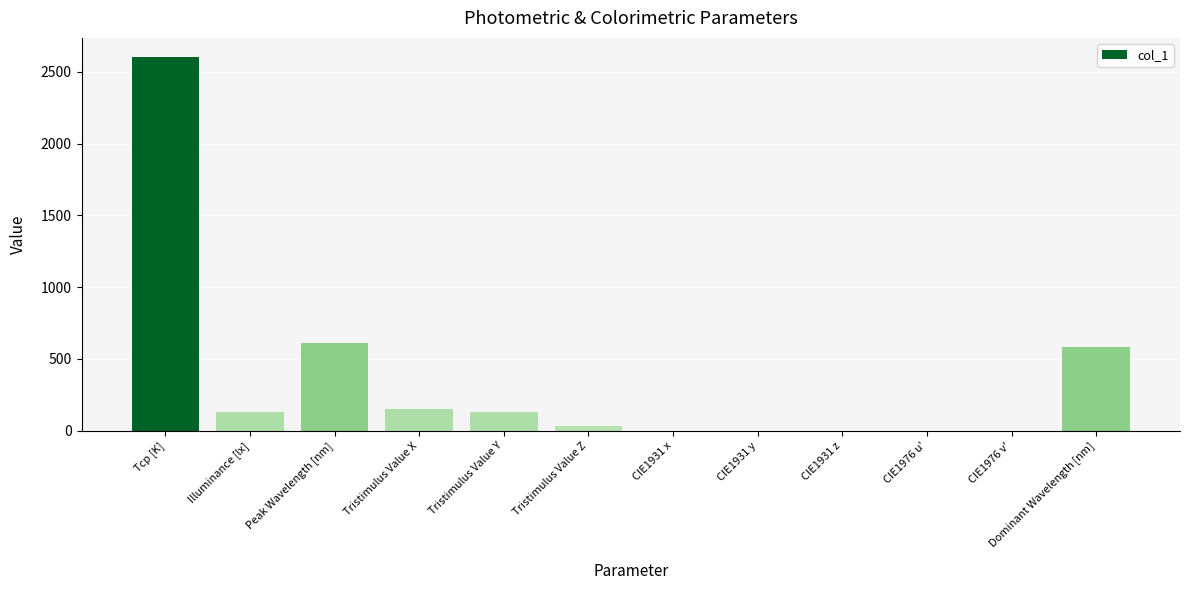

Which has a higher value, Dominant Wavelength [nm] or Peak Wavelength [nm]?

Peak Wavelength [nm]